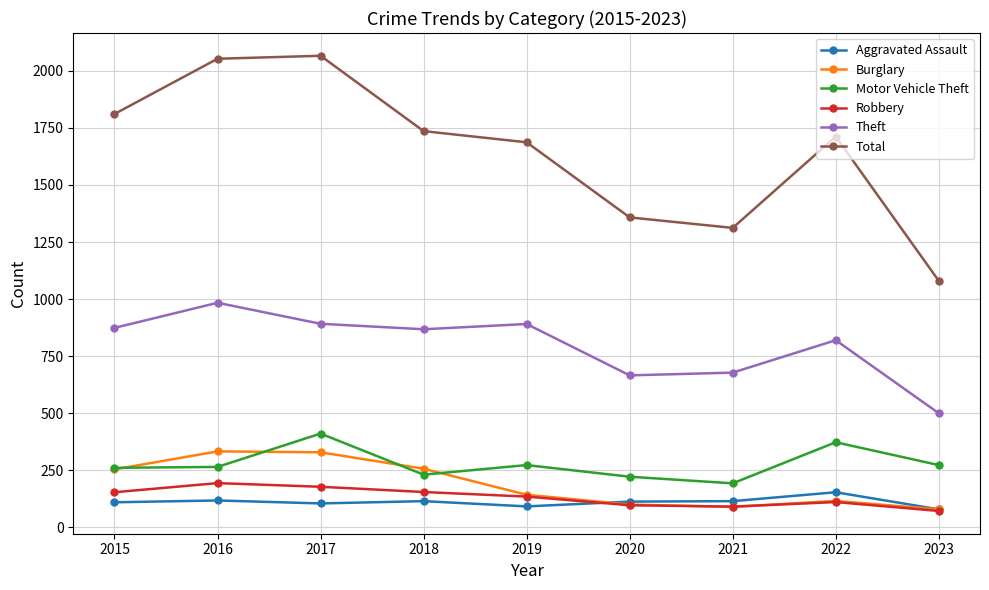

What is the difference between the second highest and second lowest values in the Theft series?

226